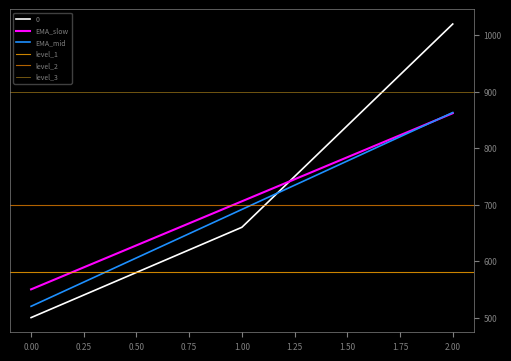

Reading right to left, transcribe all the data shown in this chart.

2=1020	1=660	0=500